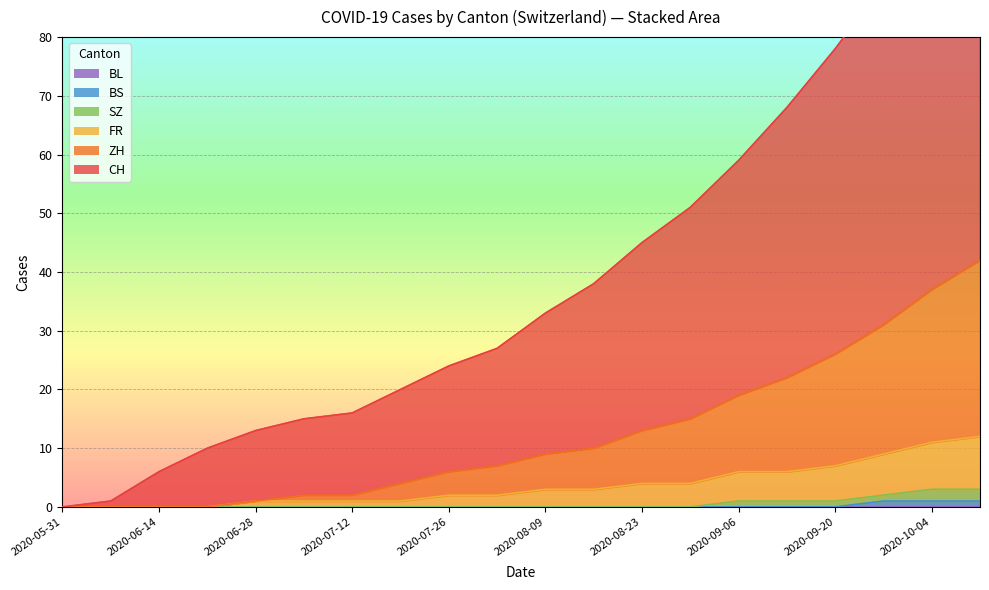

Which label corresponds to the largest value in the chart?

2020-10-11